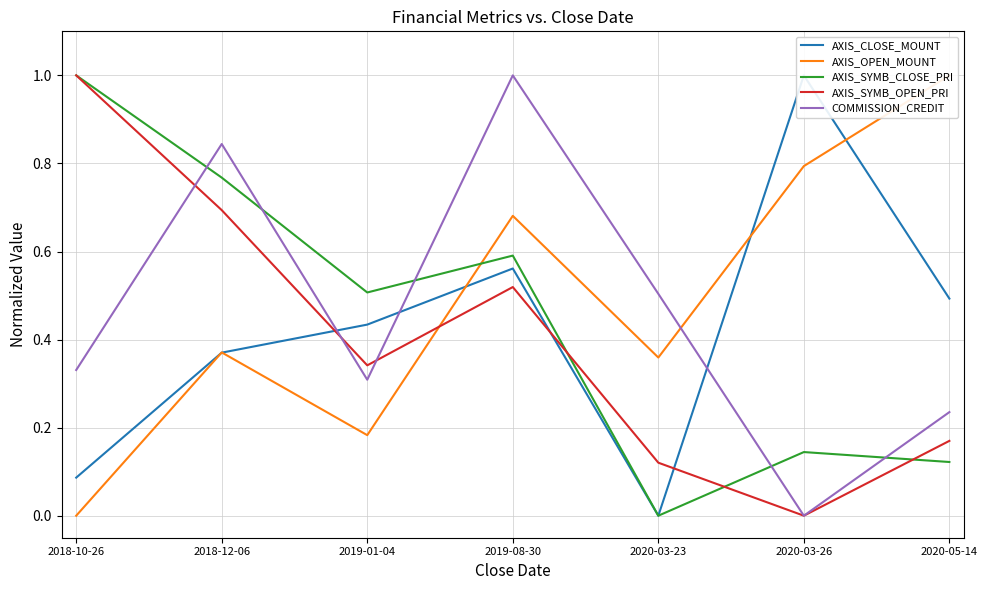

How many values in AXIS_OPEN_MOUNT are above zero?

6